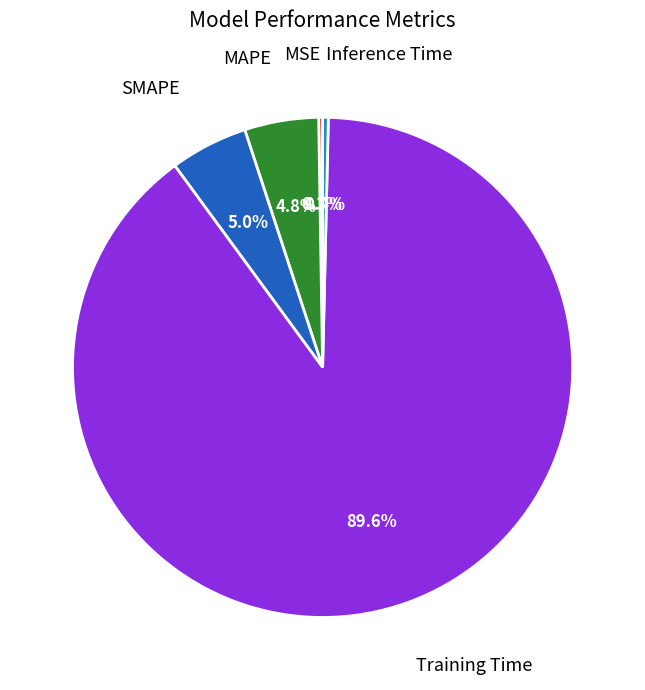

Does MAPE represent more than half of the total?

No